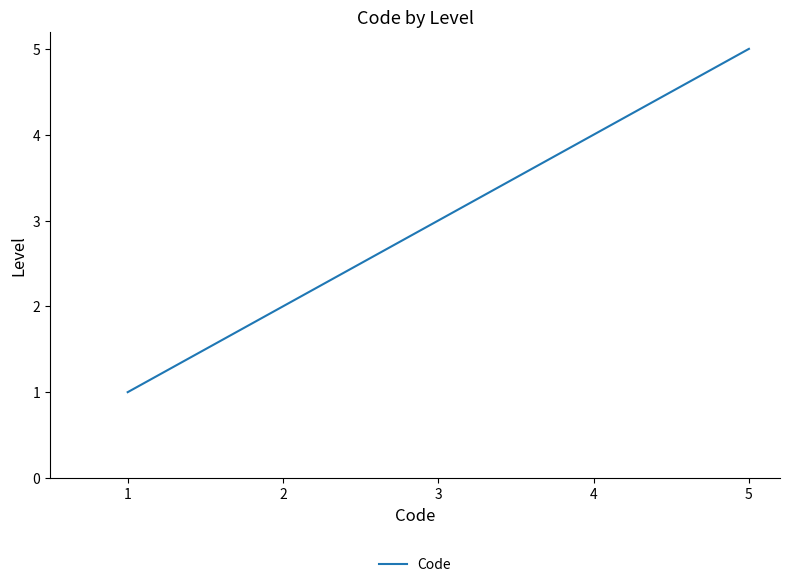

Does the chart display data point markers on the line(s)?

No